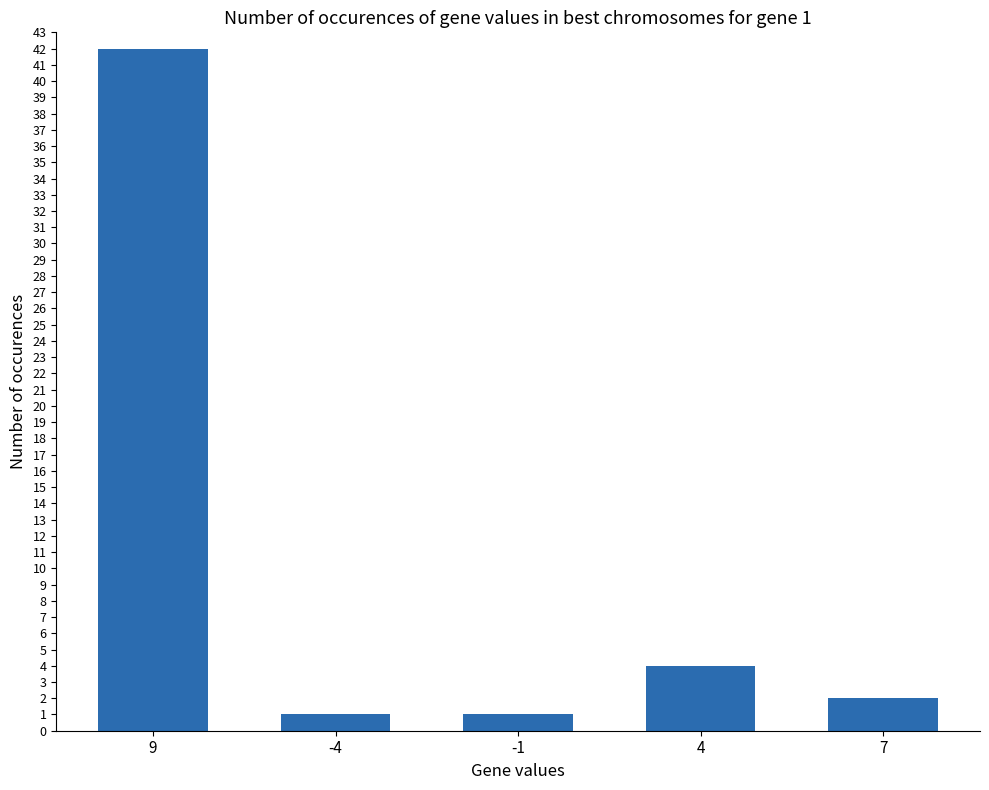

Reading left to right, extract all data points from this chart.

42	1	1	4	2